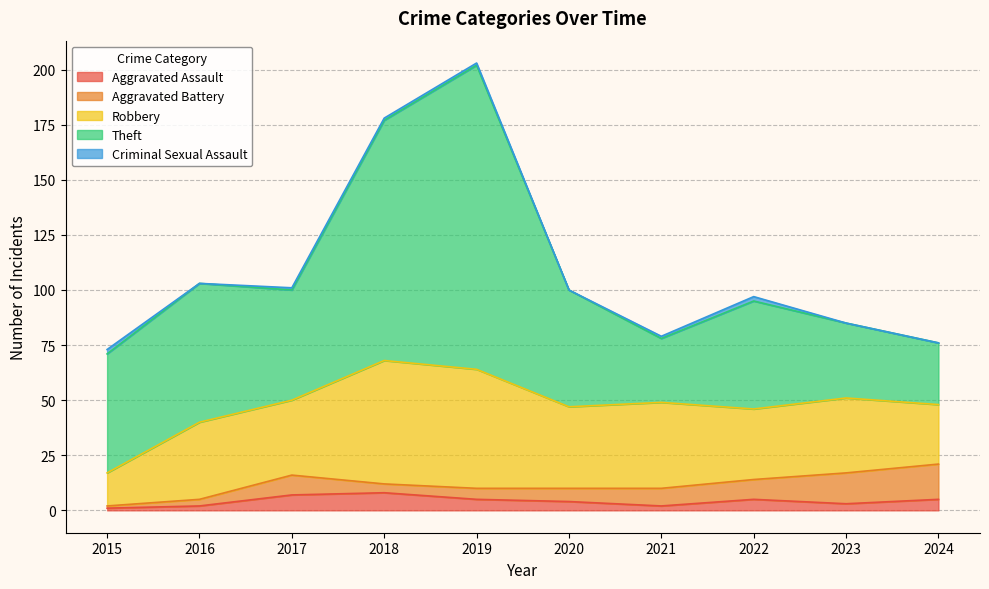

True or false: Aggravated Battery and Theft cross at least once.

False